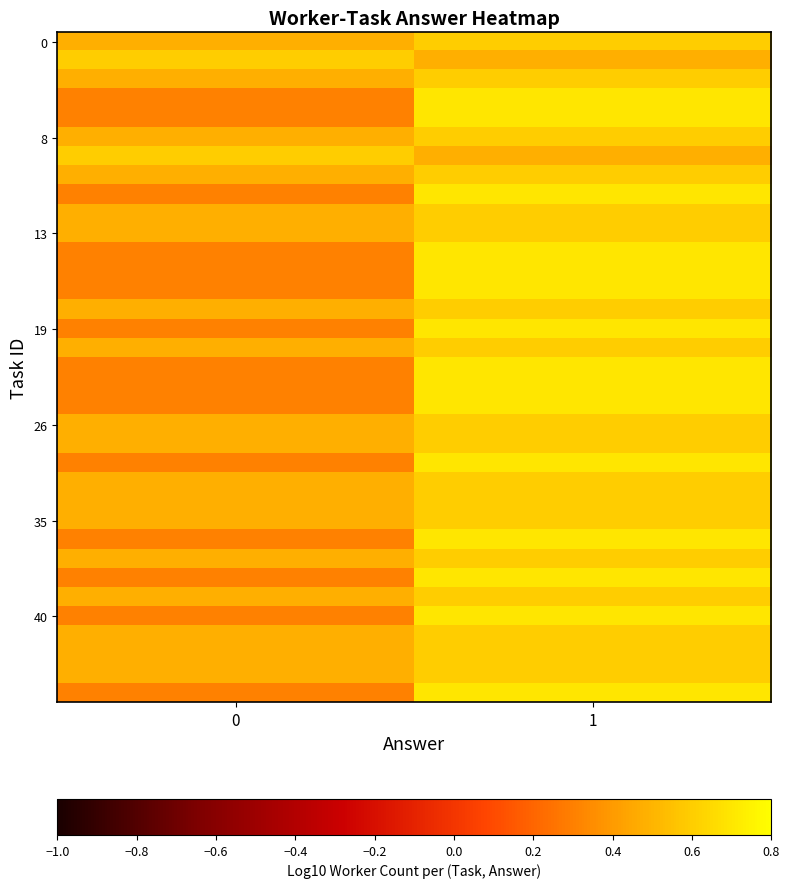

What is the spread (max minus min) of values at 1?

0.2